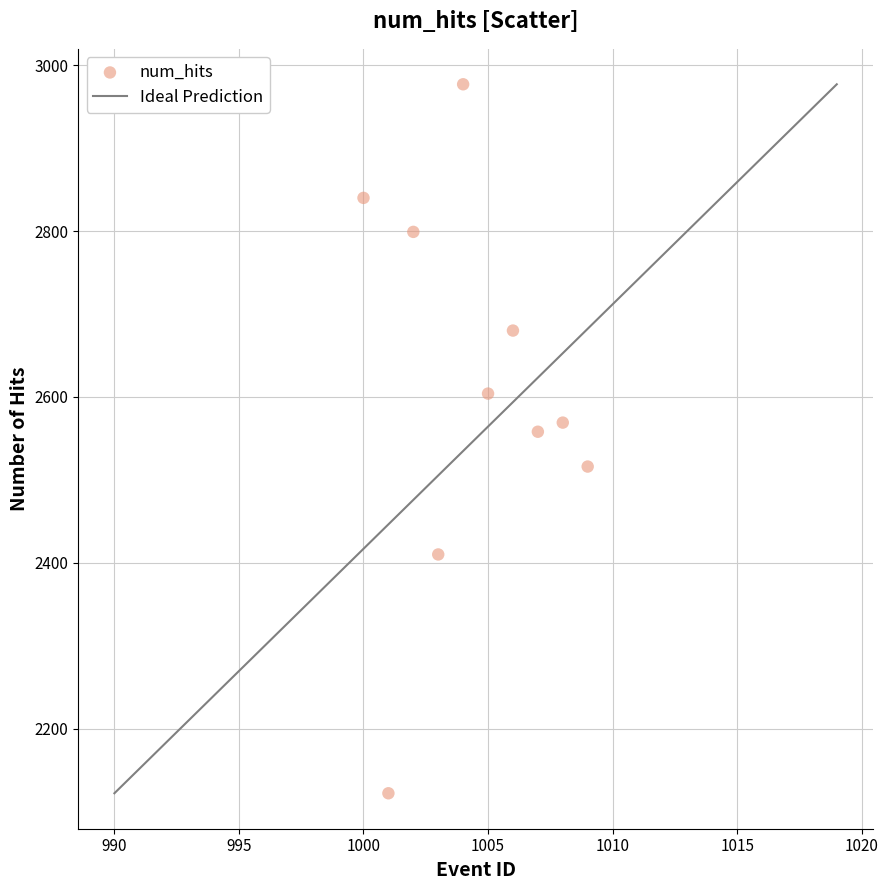

What is the range of Y values (max minus min)?

855